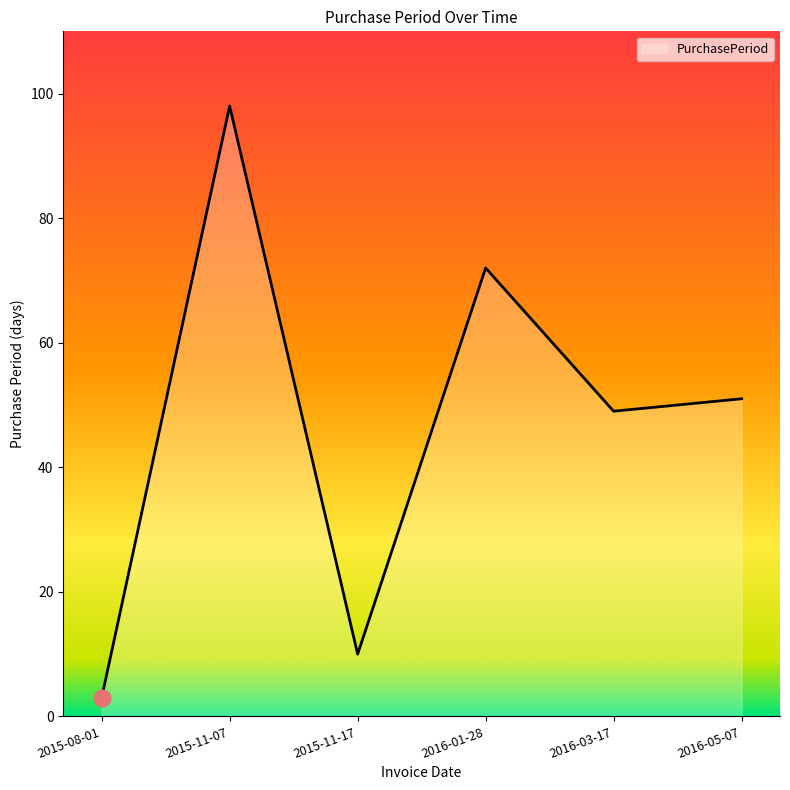

How many values are below 51?

3